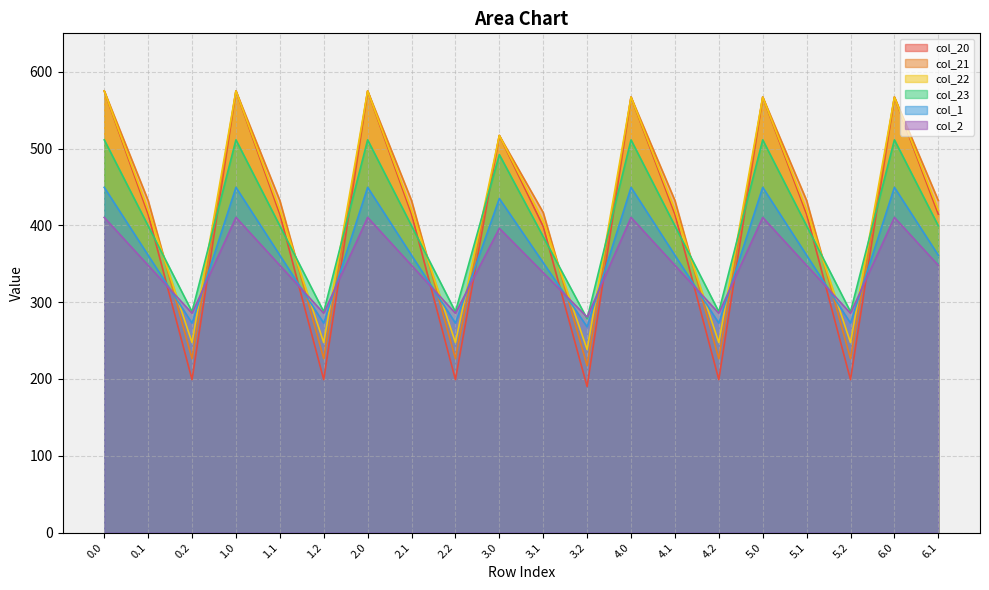

What is the label of the 19th point from the left?

6.0